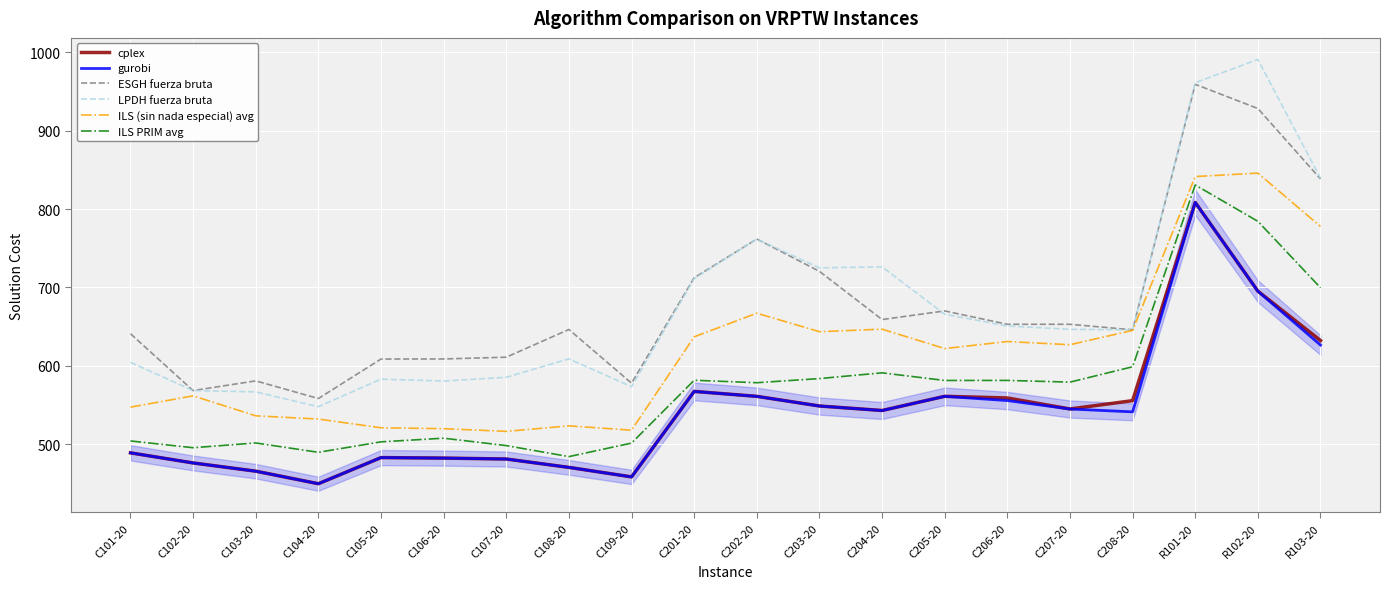

What is the difference between the highest and lowest values at C202-20?

200.8